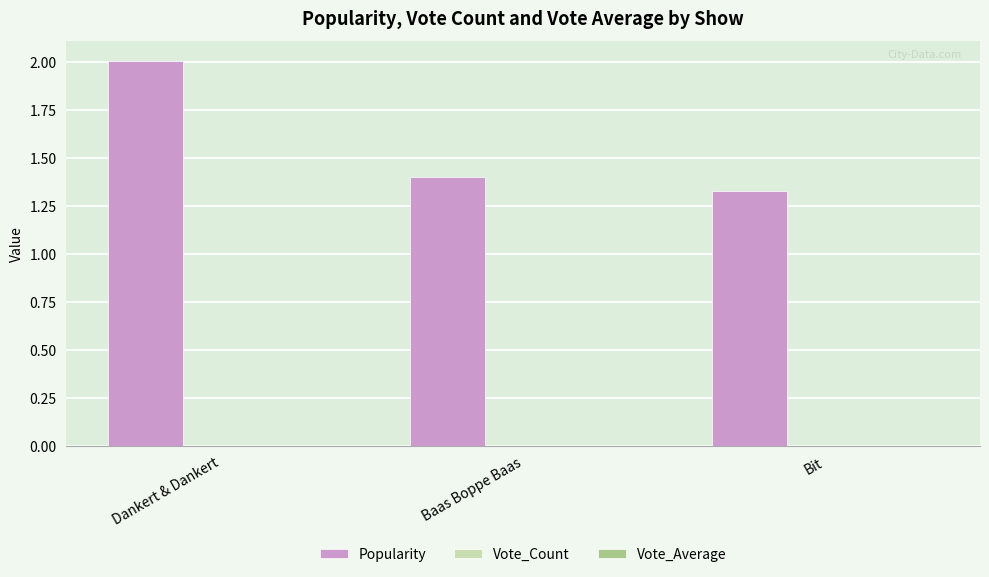

How many bars are there in total?

3